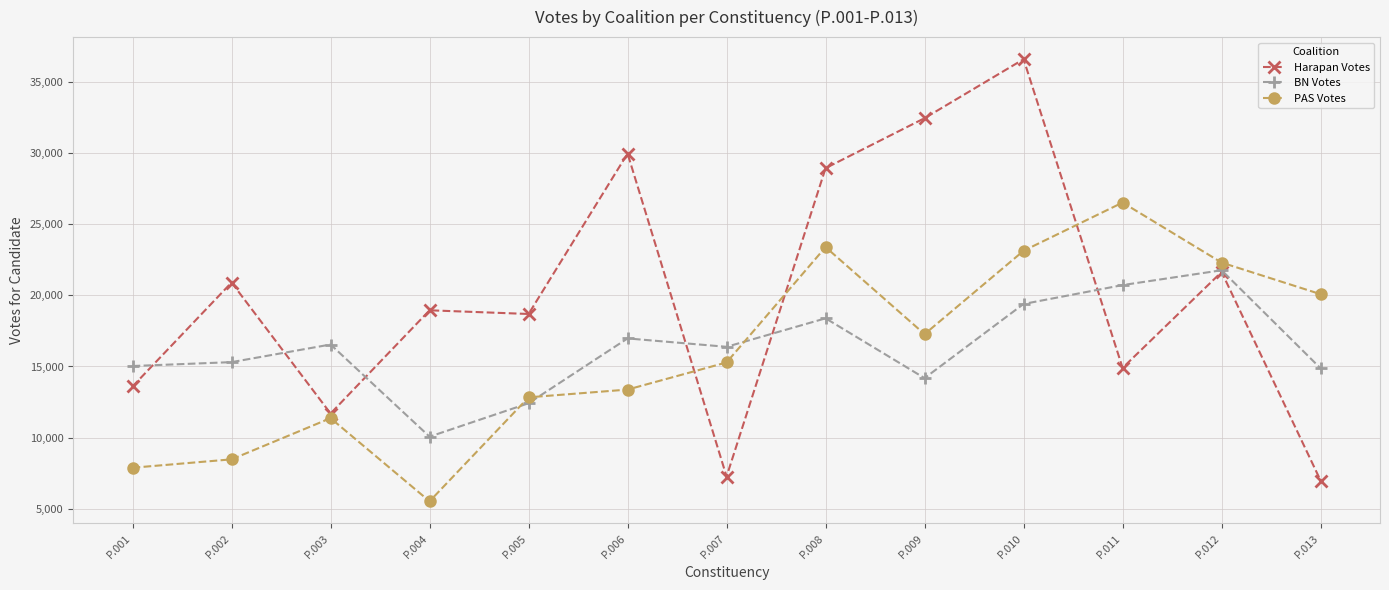

The BN Votes series shows 23138 at P.006. True or false?

False